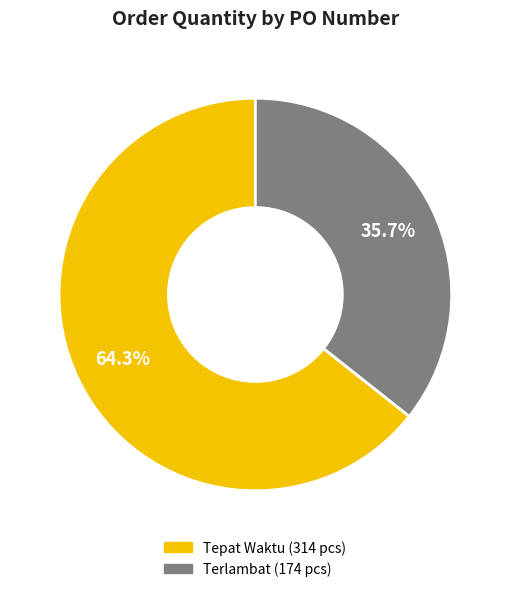

To the nearest percent, what is the difference between the largest and smallest slice percentages?

29%